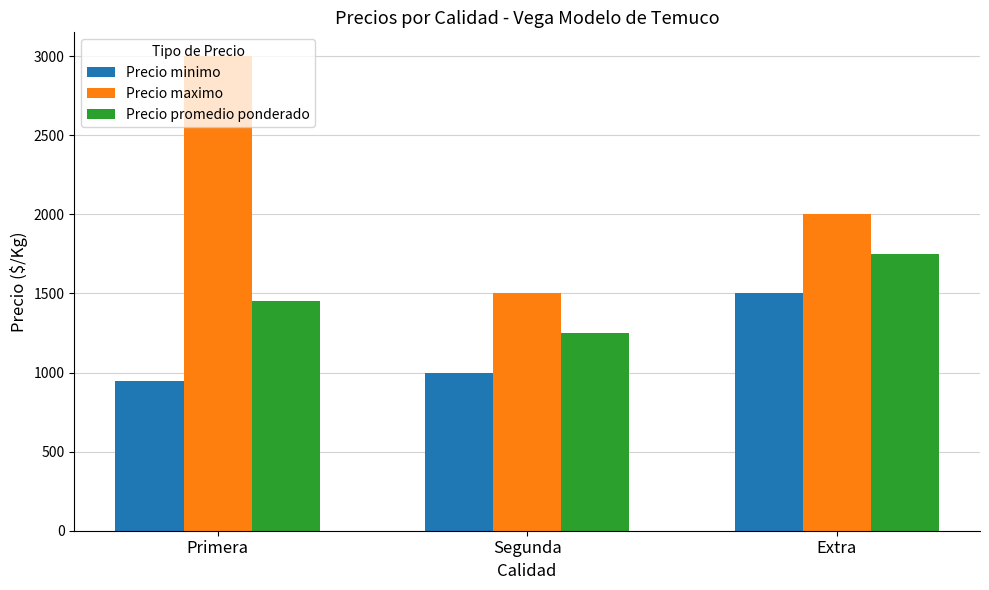

Between Primera and Extra, which series saw the biggest shift?

Precio maximo